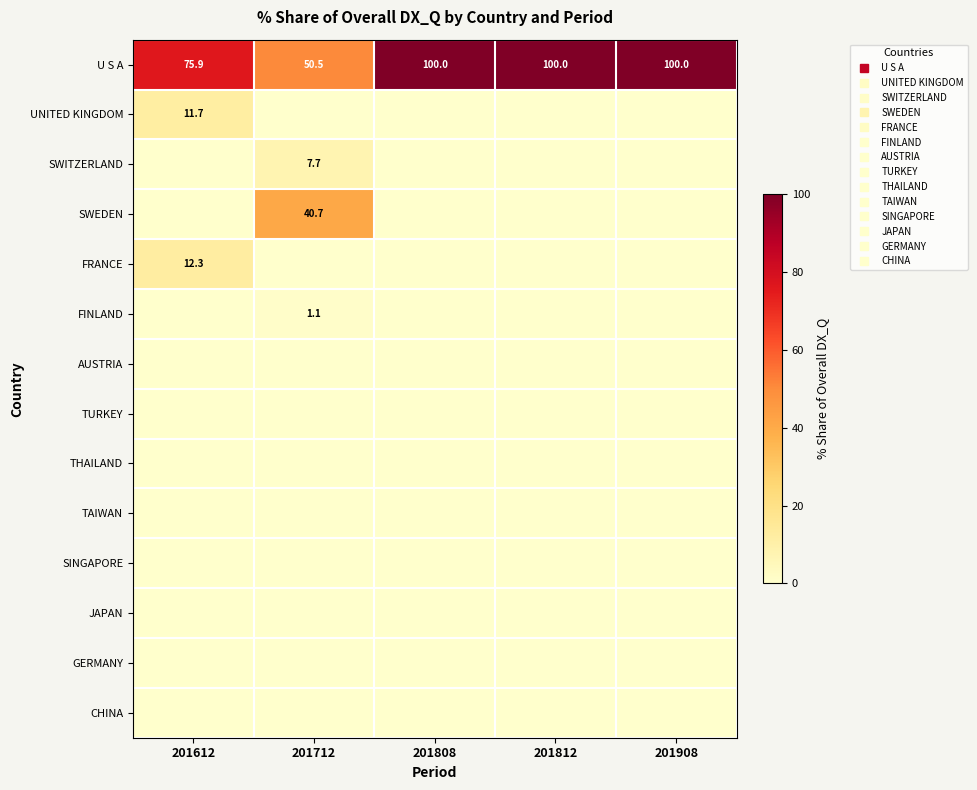

Rank the series at 201712 from highest to lowest value.

U S A, SWEDEN, SWITZERLAND, FINLAND, UNITED KINGDOM, FRANCE, AUSTRIA, TURKEY, THAILAND, TAIWAN, SINGAPORE, JAPAN, GERMANY, CHINA